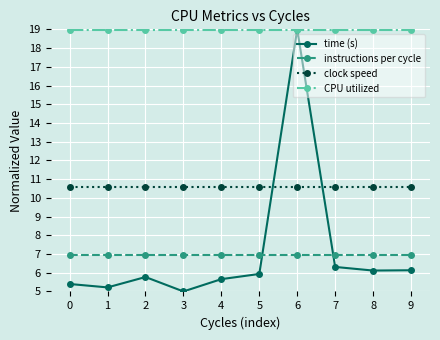

Is the value of instructions per cycle at 5 greater than the value of CPU utilized at 1?

No